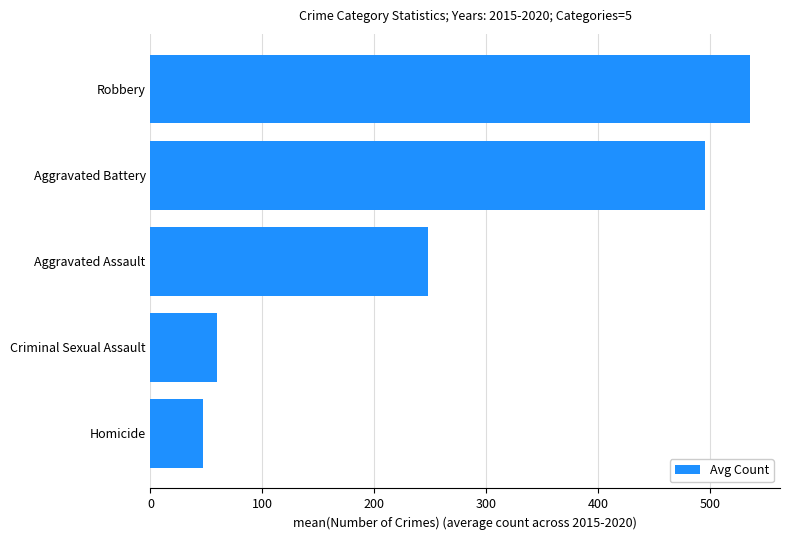

List the labels in order of value, largest first.

Robbery, Aggravated Battery, Aggravated Assault, Criminal Sexual Assault, Homicide